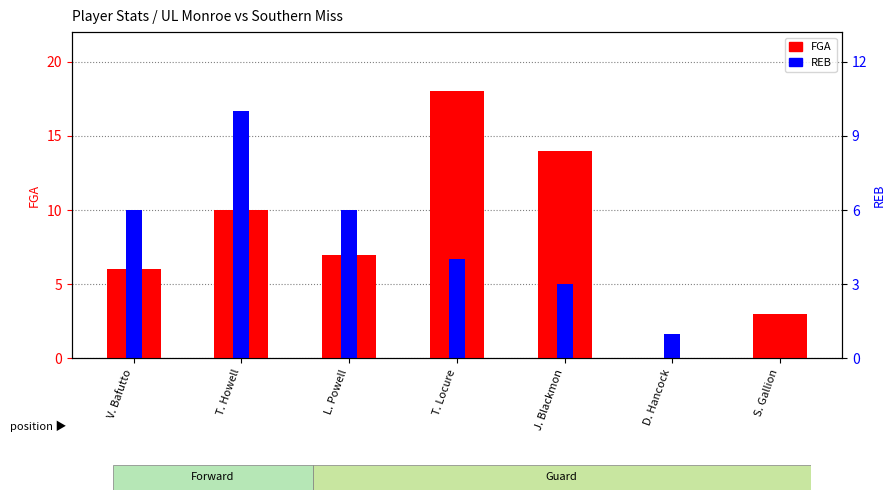

True or false: REB has a value of 16.7 at T. Howell.

True